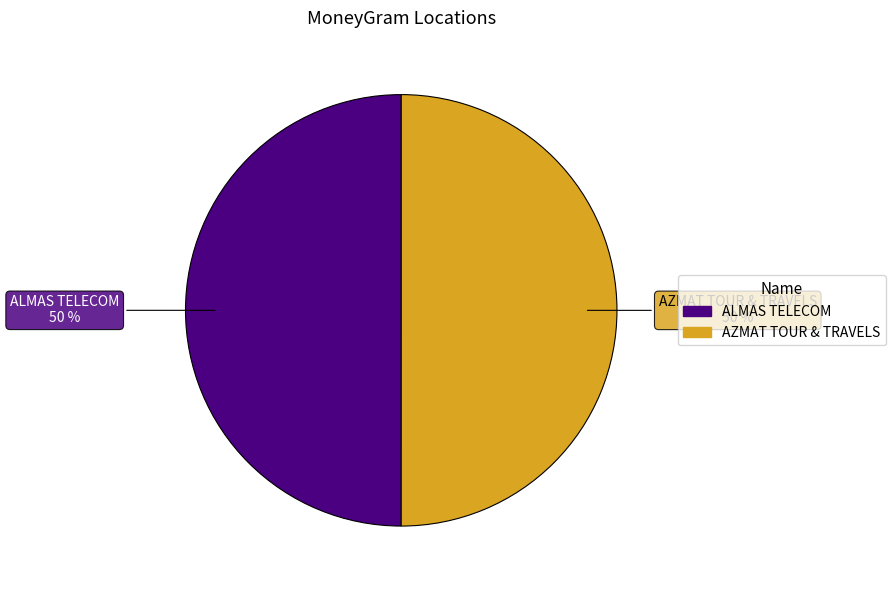

How many slices are in this pie chart?

2